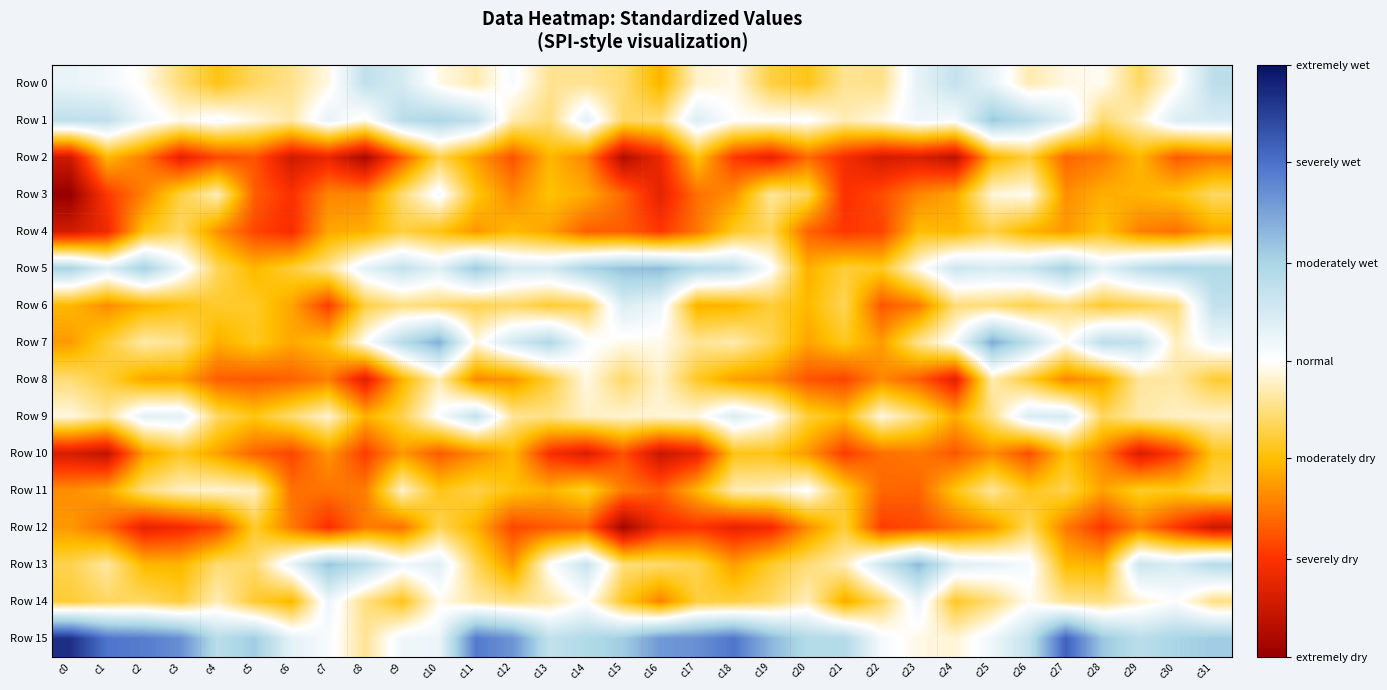

What is the smallest value displayed?

-12.4